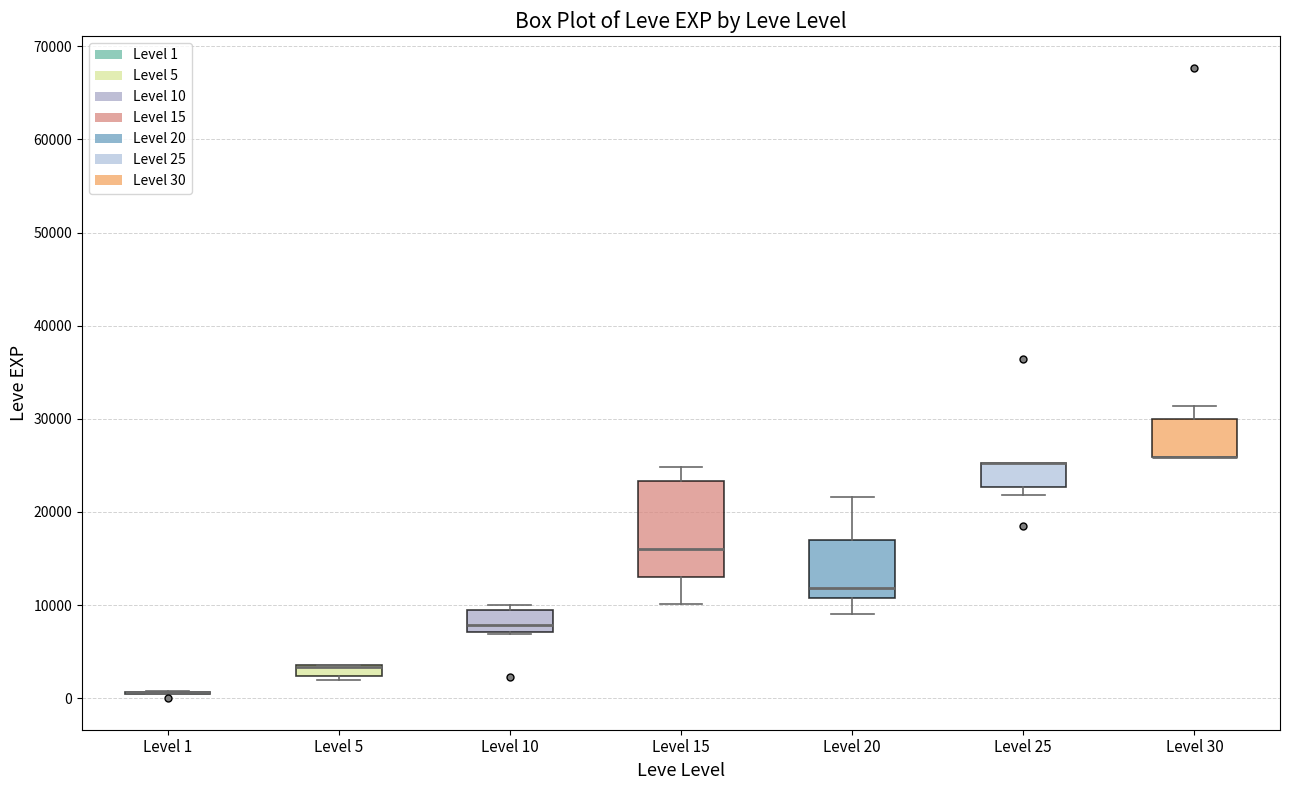

Which box is the tallest, from its lower edge to its upper edge?

Level 15